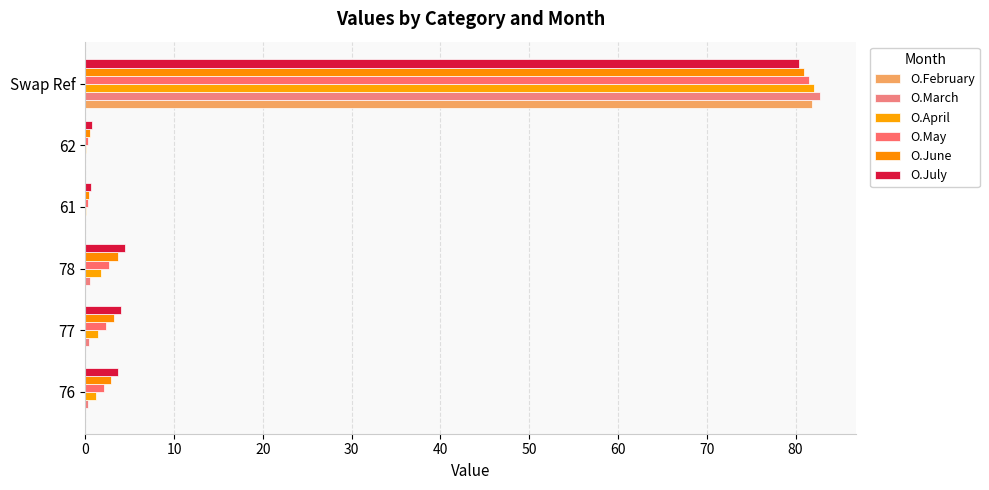

Which series has the largest range (max minus min)?

O.March